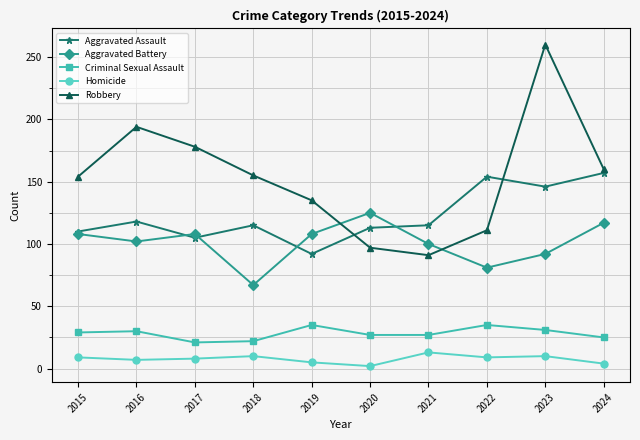

At which category does Robbery reach its first local valley?

2021